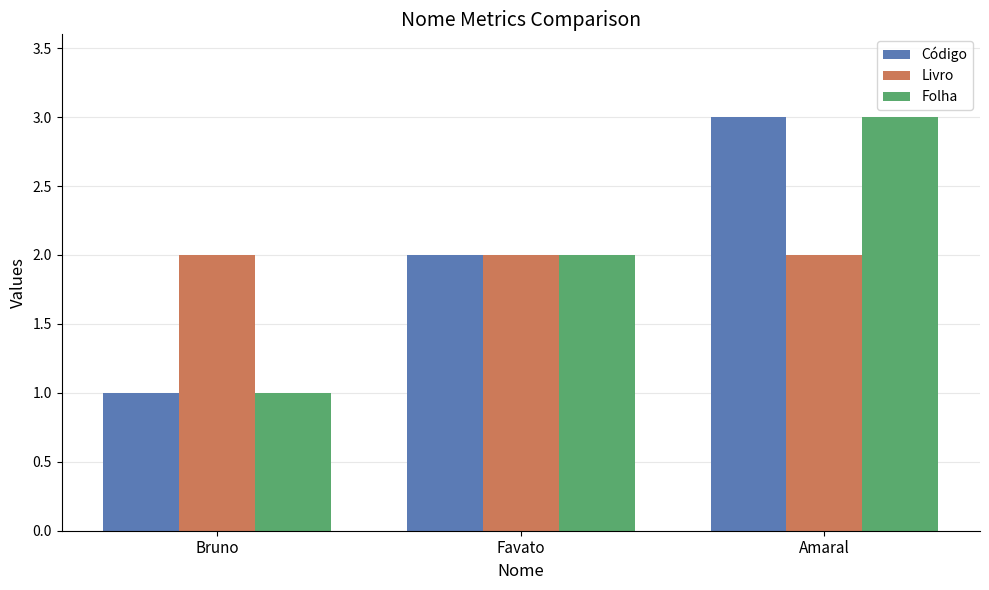

How many groups of bars are there?

3